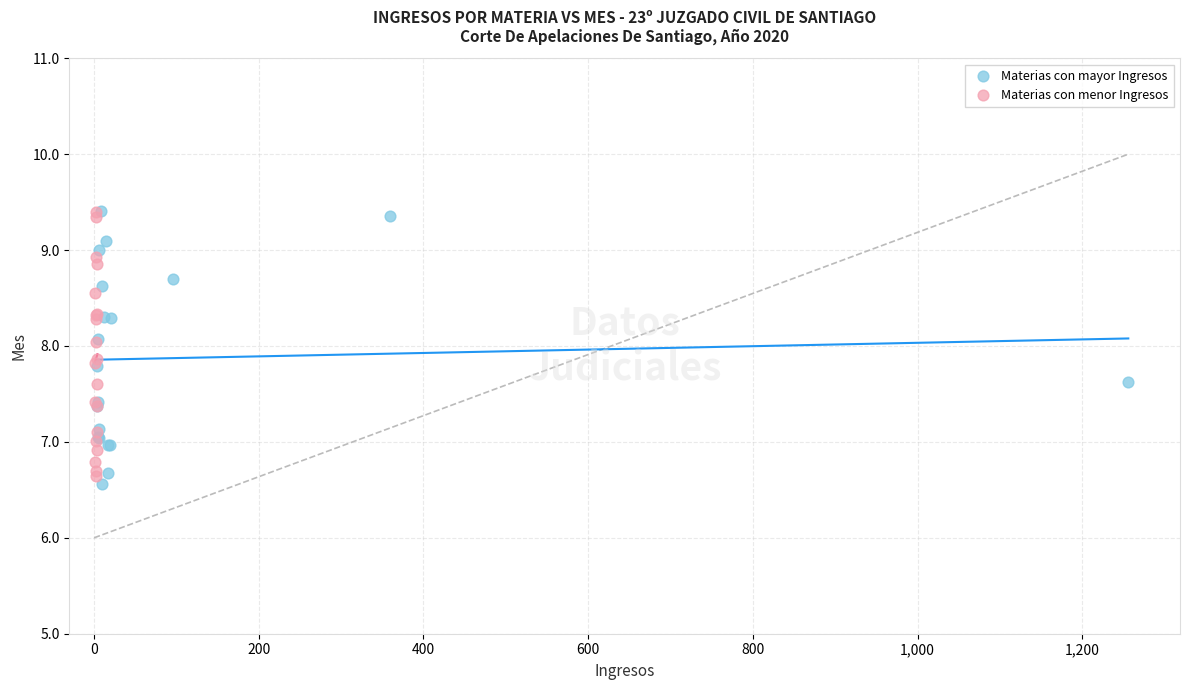

Which series contains the lowest Y value?

Materias con mayor Ingresos